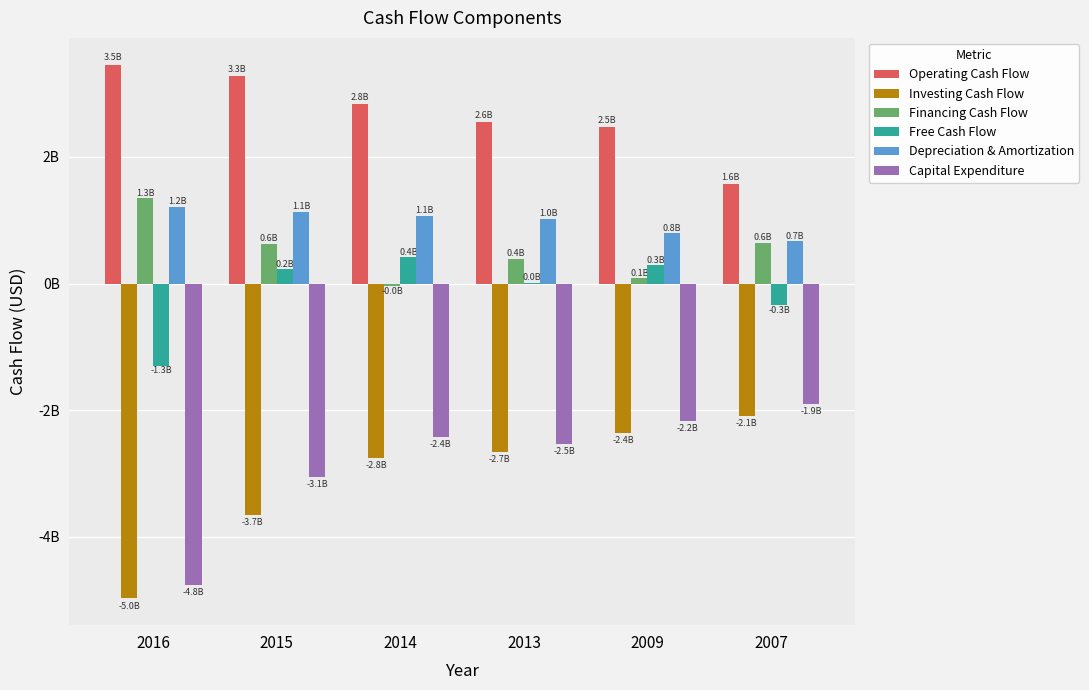

What are all the series names shown in the legend?

Operating Cash Flow, Investing Cash Flow, Financing Cash Flow, Free Cash Flow, Depreciation & Amortization, Capital Expenditure